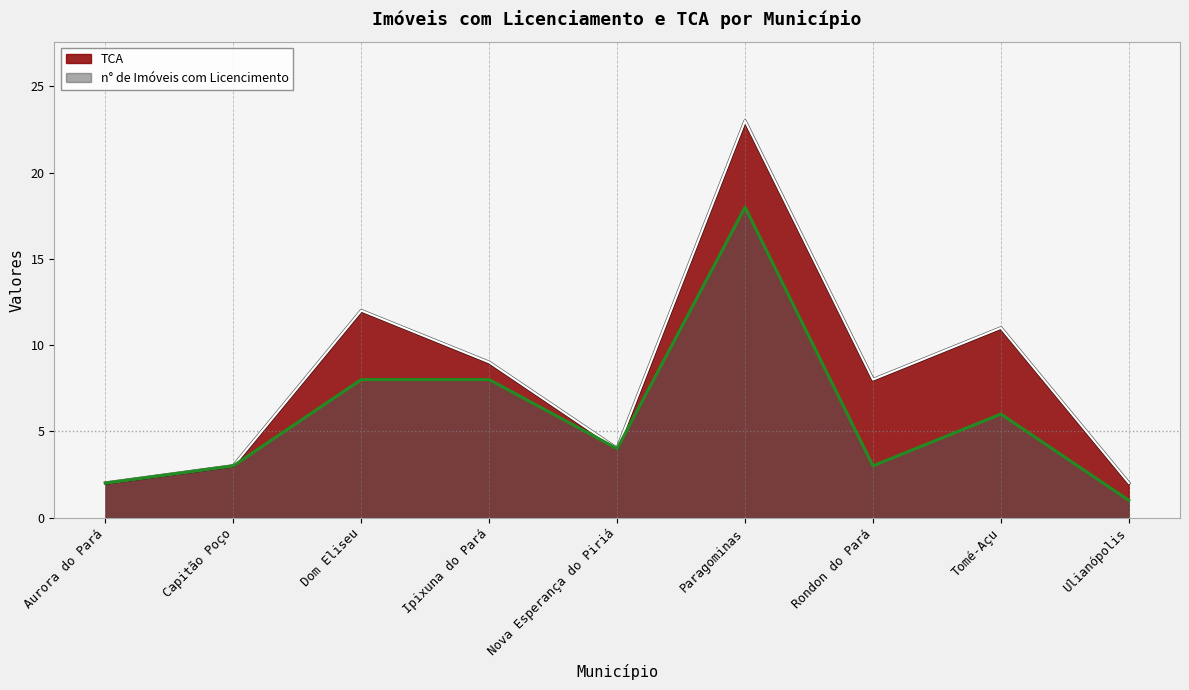

What are all the series names shown in the legend?

TCA, n° de Imóveis com Licencimento